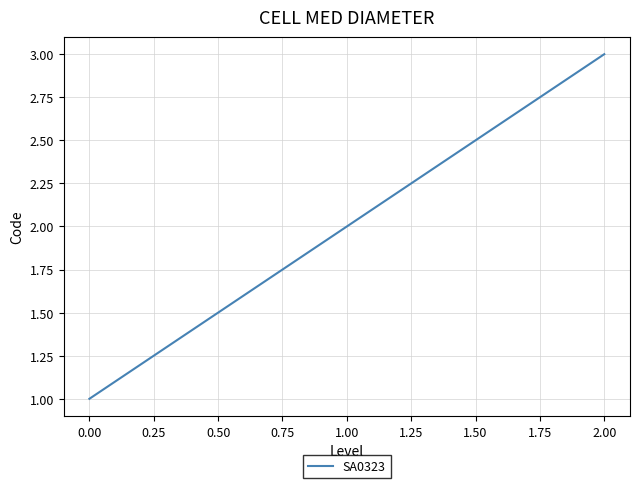

Does the chart have visible grid lines?

Yes